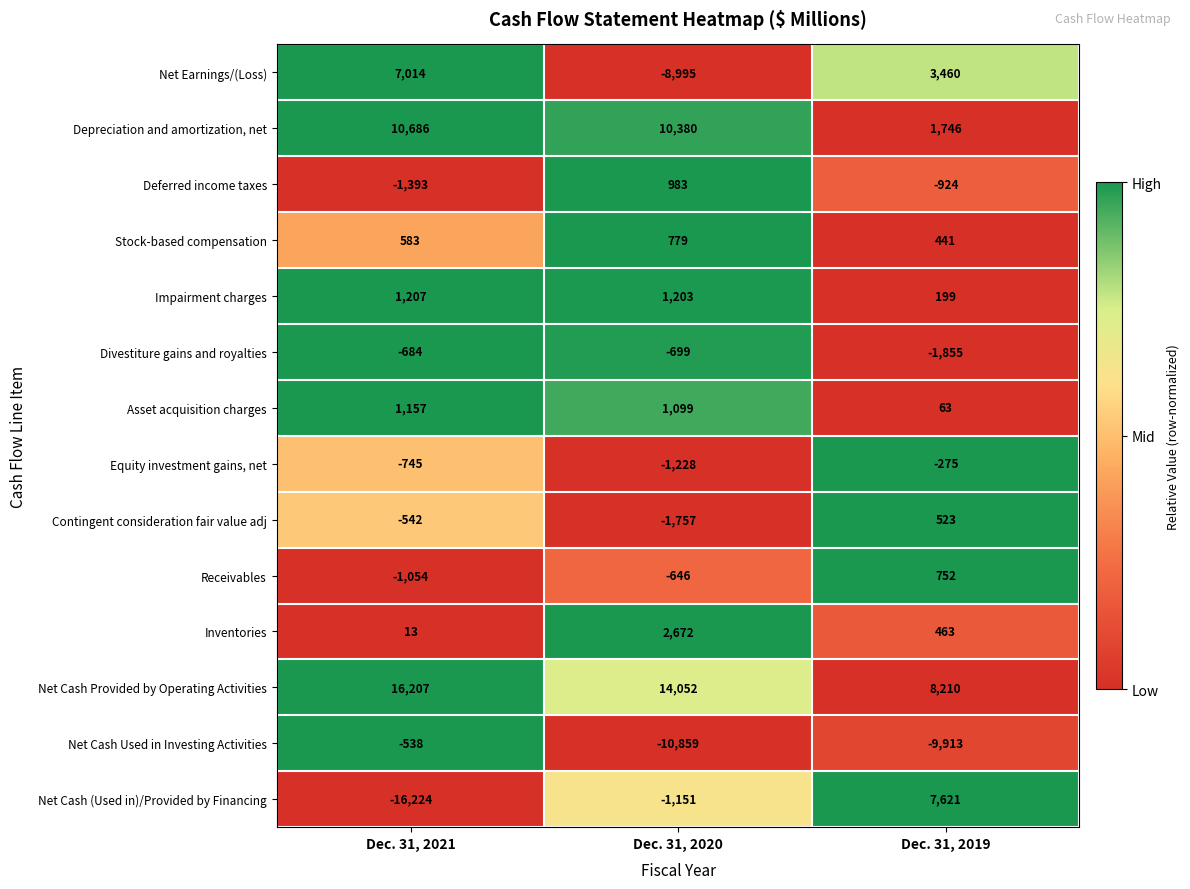

Which series has the largest range (max minus min)?

Net Cash (Used in)/Provided by Financing